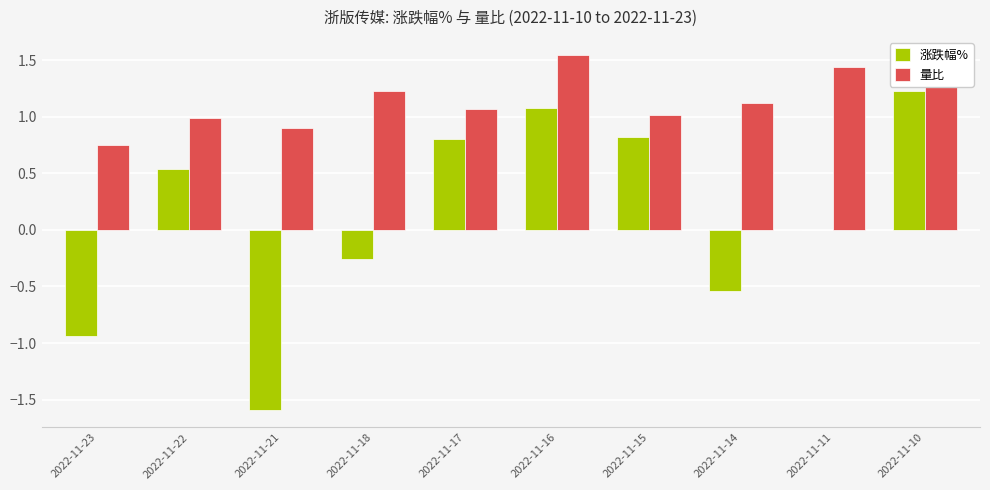

What is the sum of the 涨跌幅% values at 2022-11-10 and 2022-11-22?

1.8